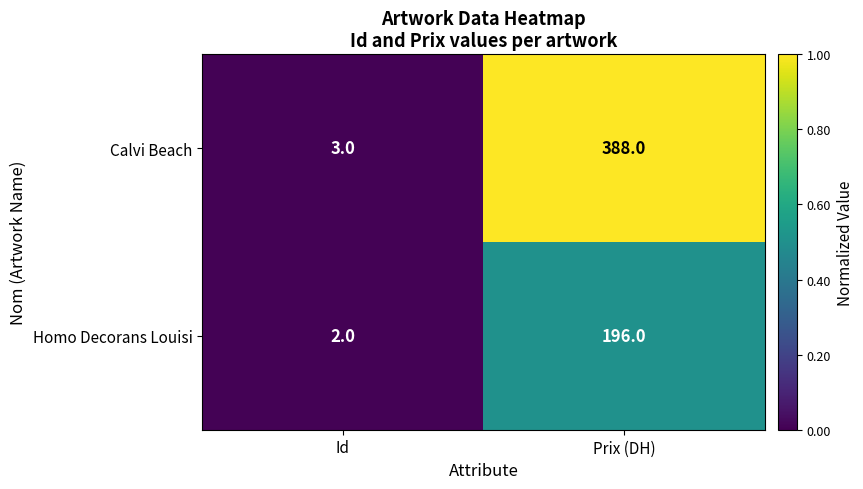

What is the difference between the Calvi Beach values at Prix (DH) and Id?

385